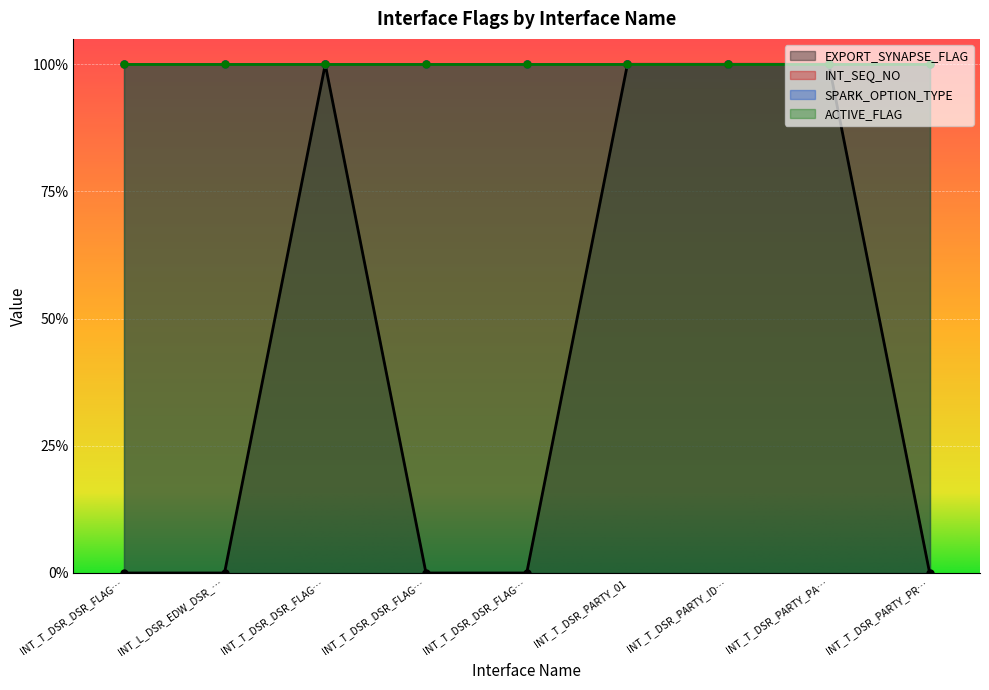

Count the number of data series in this chart.

4